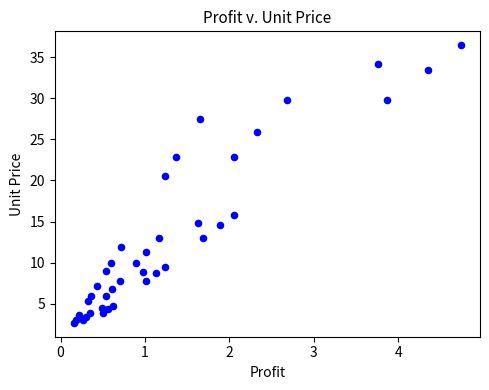

What Y value in the scatter plot is closest to 19?

20.6